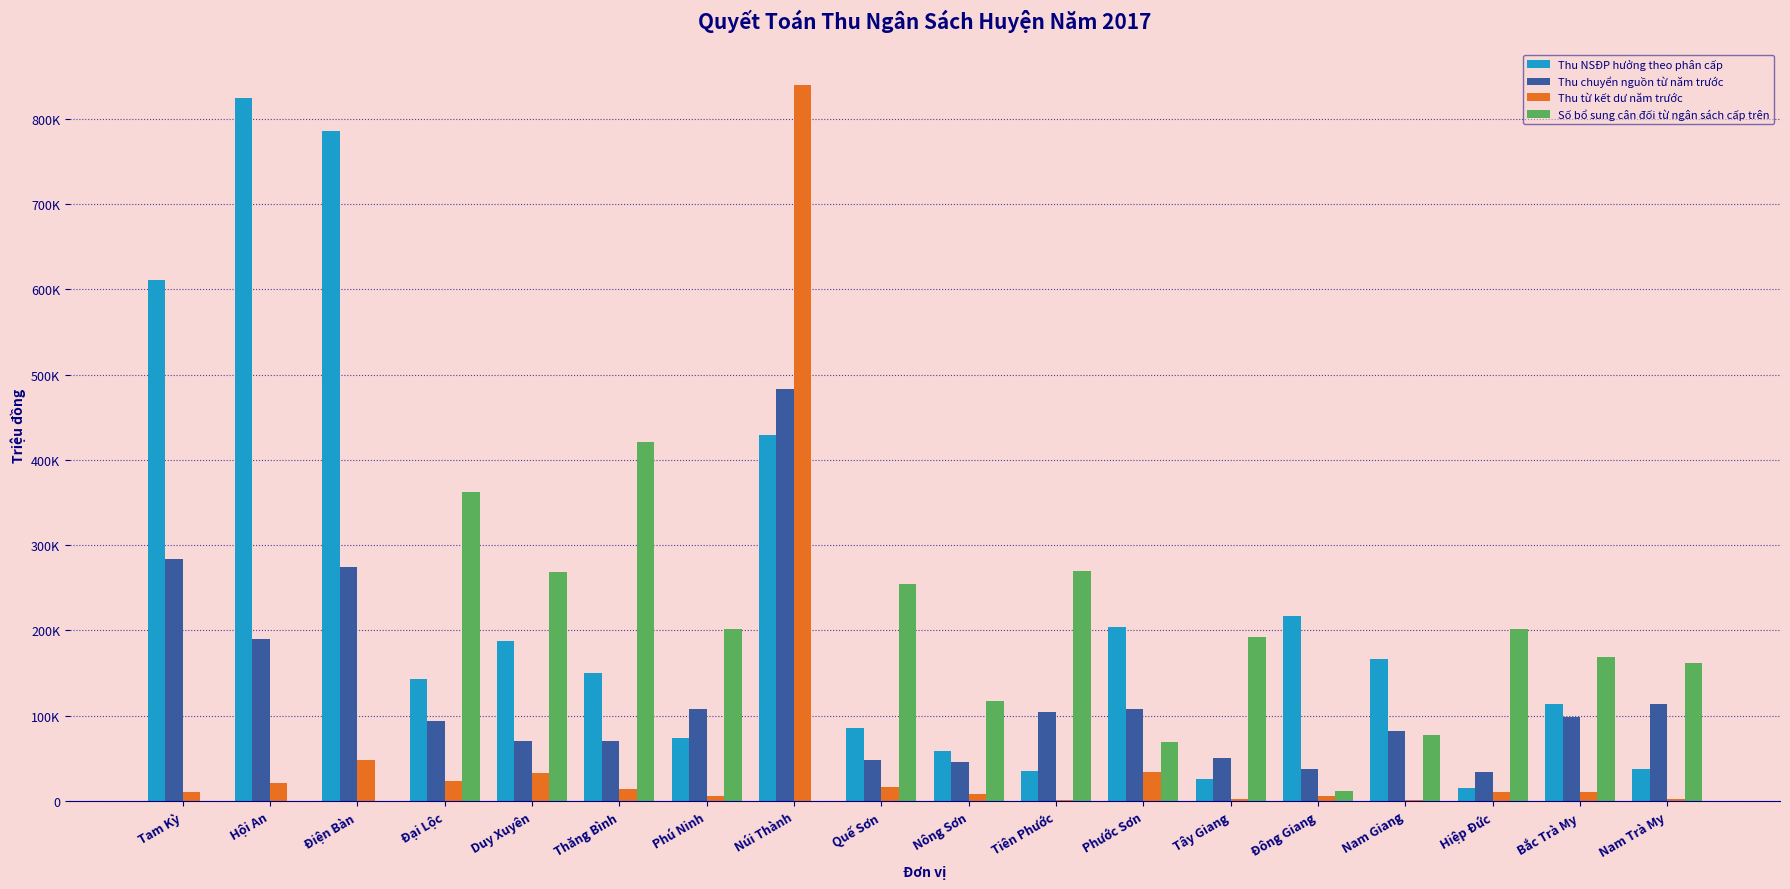

What is the average value of the Thu NSĐP hưởng theo phân cấp series?

231260.6